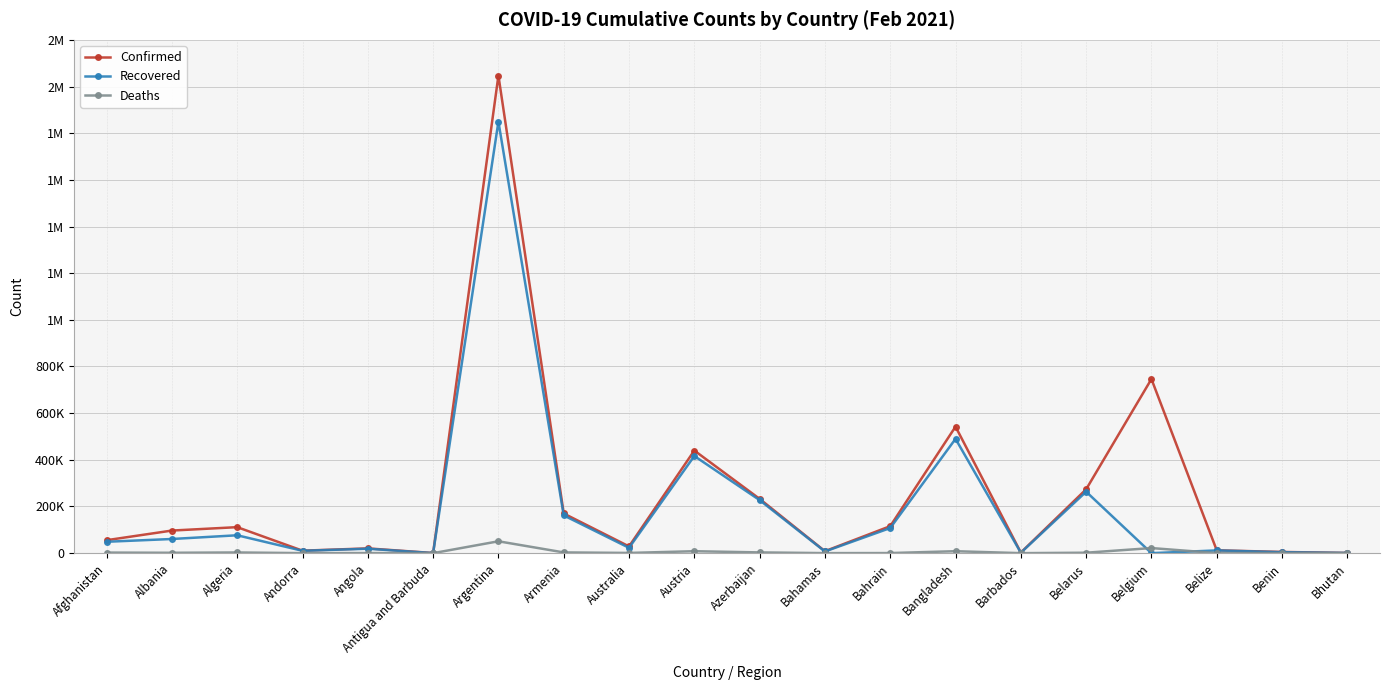

Reading left to right, transcribe all the data shown in this chart.

Confirmed: Afghanistan=55557	Albania=96838	Algeria=111418	Andorra=10610	Angola=20452	Antigua and Barbuda=548	Argentina=2046795	Armenia=170011	Australia=28918	Austria=439841	Azerbaijan=232636	Bahamas=8403	Bahrain=115705	Bangladesh=542268	Barbados=2647	Belarus=273659	Belgium=746302	Belize=12207	Benin=5143	Bhutan=866
Recovered: Afghanistan=48798	Albania=60675	Algeria=76640	Andorra=10101	Angola=18972	Antigua and Barbuda=214	Argentina=1849451	Armenia=161790	Australia=22874	Austria=416431	Azerbaijan=227271	Bahamas=7148	Bahrain=107649	Bangladesh=489932	Barbados=1807	Belarus=263368	Belgium=0	Belize=11725	Benin=4119	Bhutan=857
Deaths: Afghanistan=2430	Albania=1617	Algeria=2950	Andorra=107	Angola=498	Antigua and Barbuda=10	Argentina=50857	Armenia=3158	Australia=909	Austria=8312	Azerbaijan=3190	Bahamas=179	Bahrain=414	Bangladesh=8329	Barbados=29	Belarus=1885	Belgium=21821	Belize=314	Benin=65	Bhutan=1